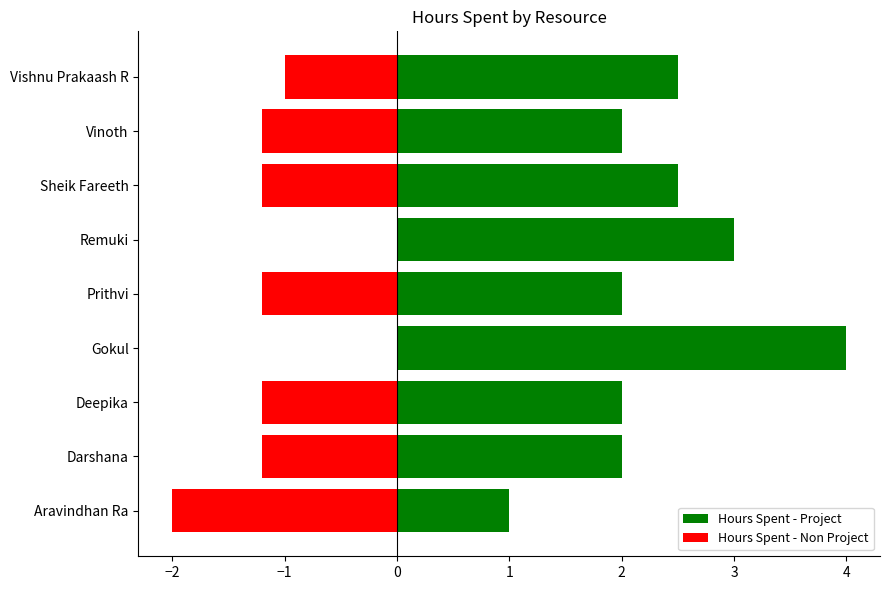

What is the smallest value displayed?

-2.0